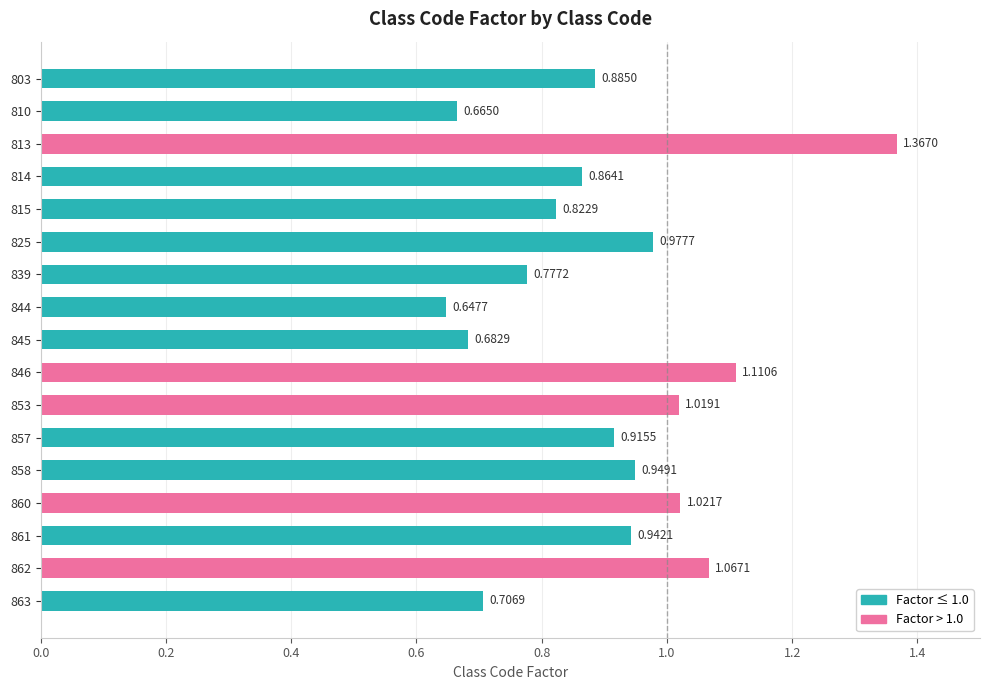

What is the change in value from 803 to 846?

+0.2